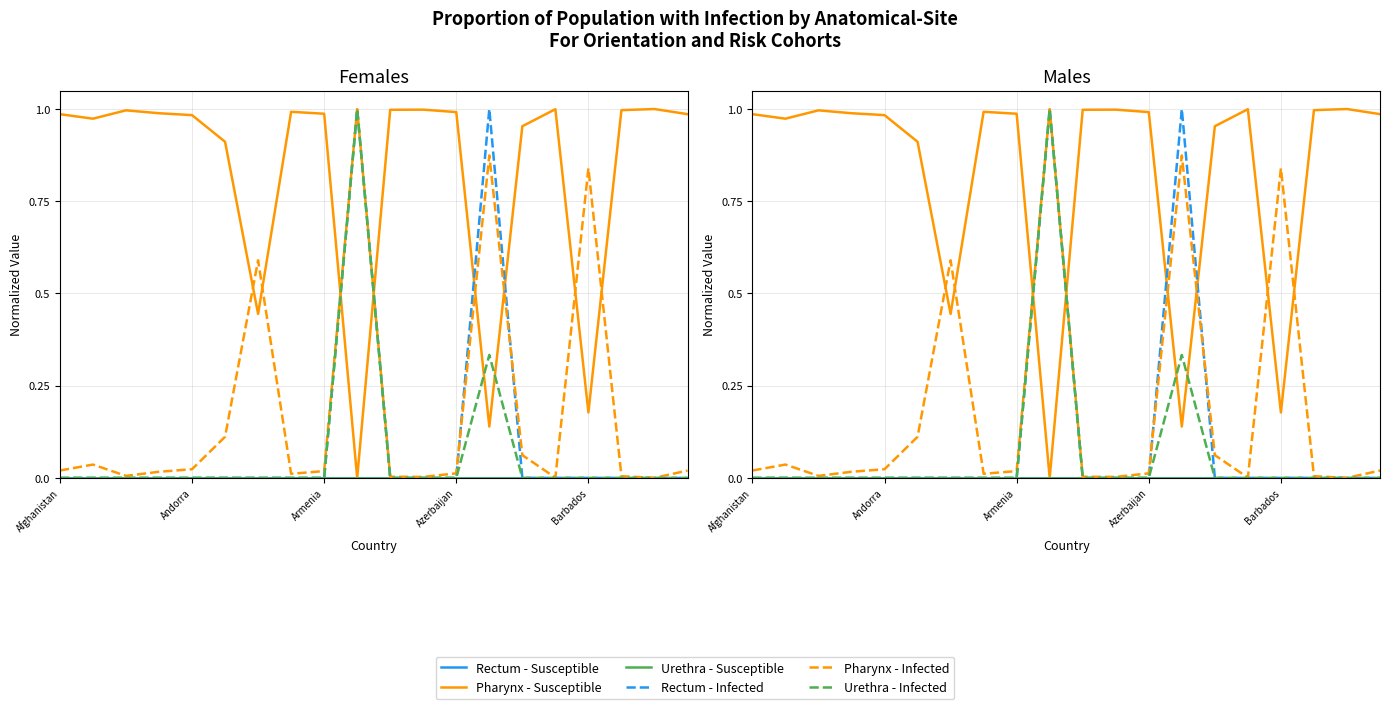

How many series are shown in this chart?

6